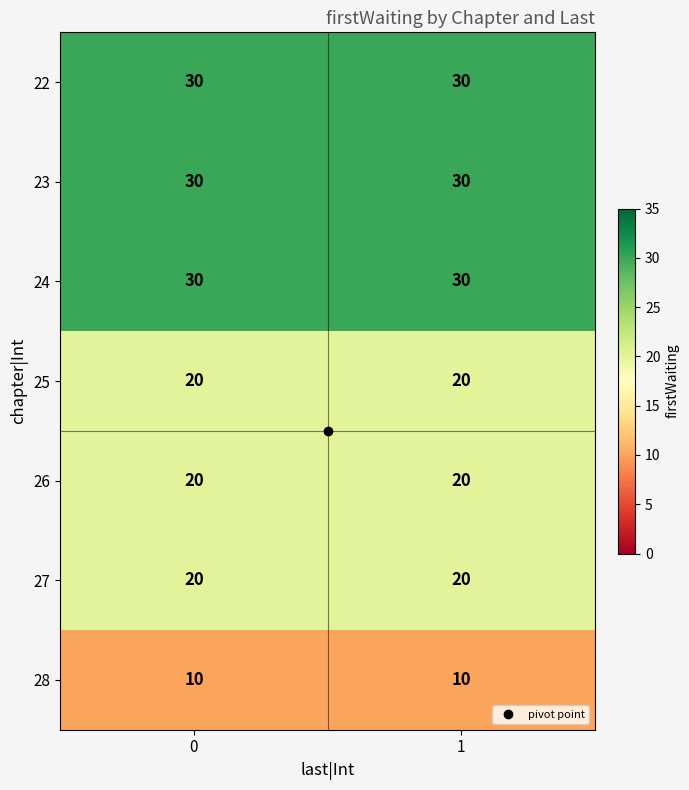

The 24 series shows 7 at 0. True or false?

False